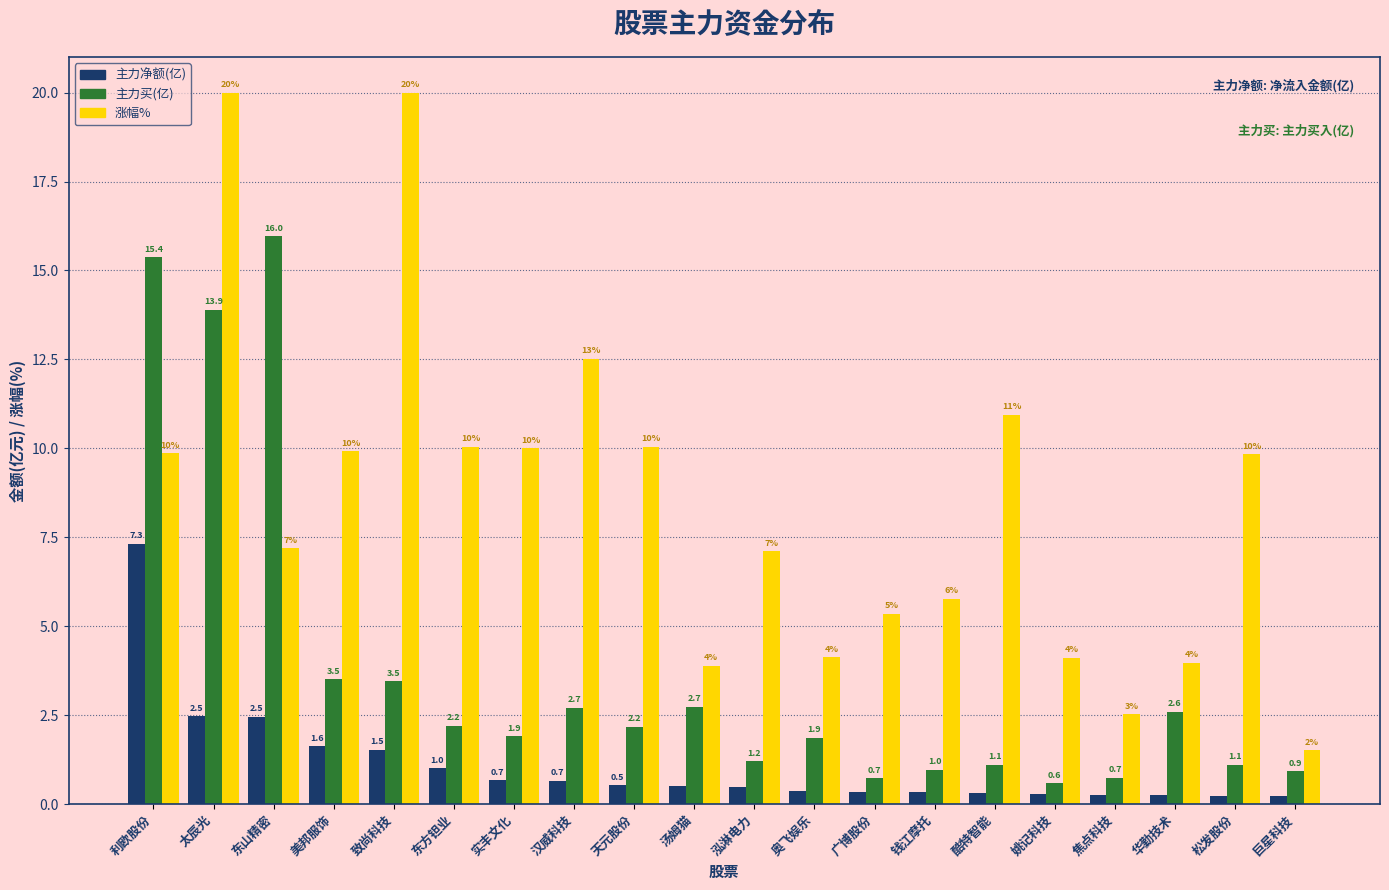

Between 汤姆猫 and 奥飞娱乐, which series saw the biggest shift?

主力买(亿)